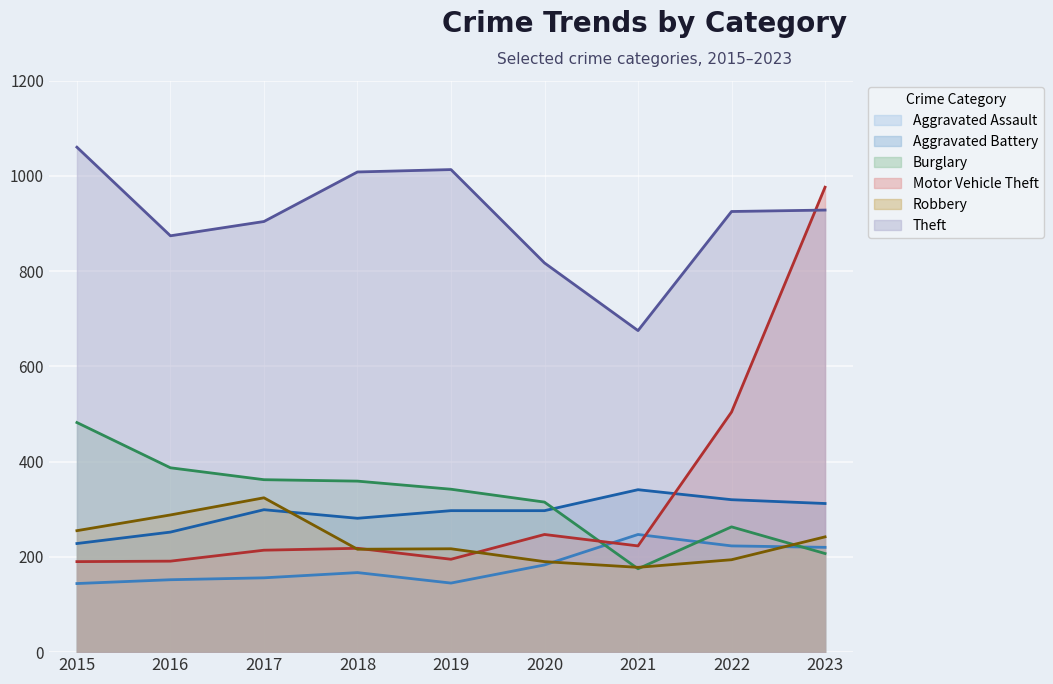

At which category does the chart reach its peak across all series?

2015